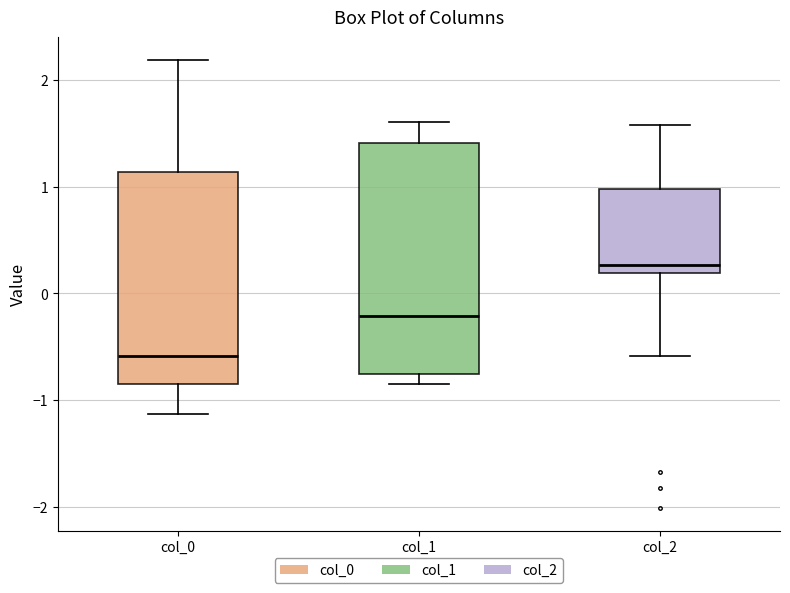

Which box is the tallest, from its lower edge to its upper edge?

col_1